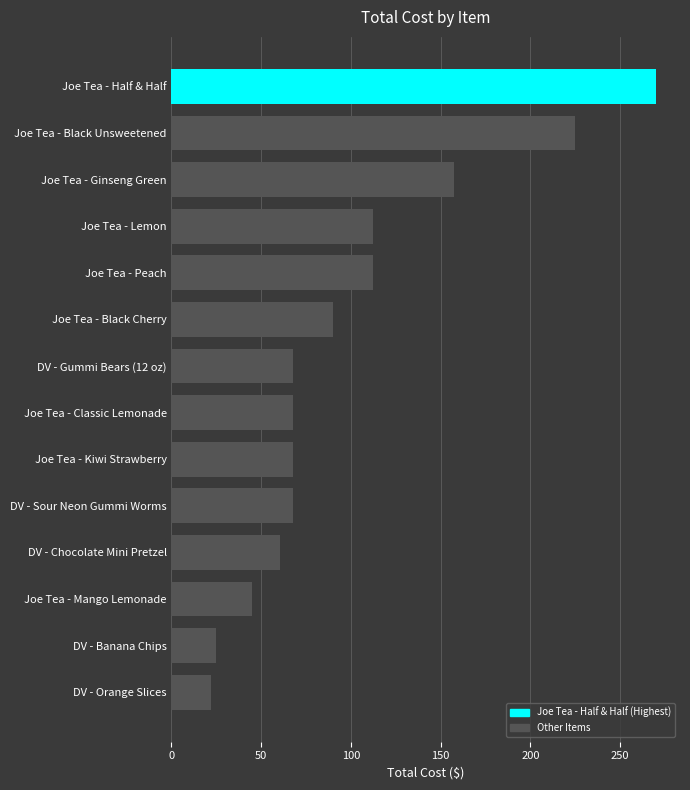

True or false: the data shows 216.9 at Joe Tea - Ginseng Green.

False